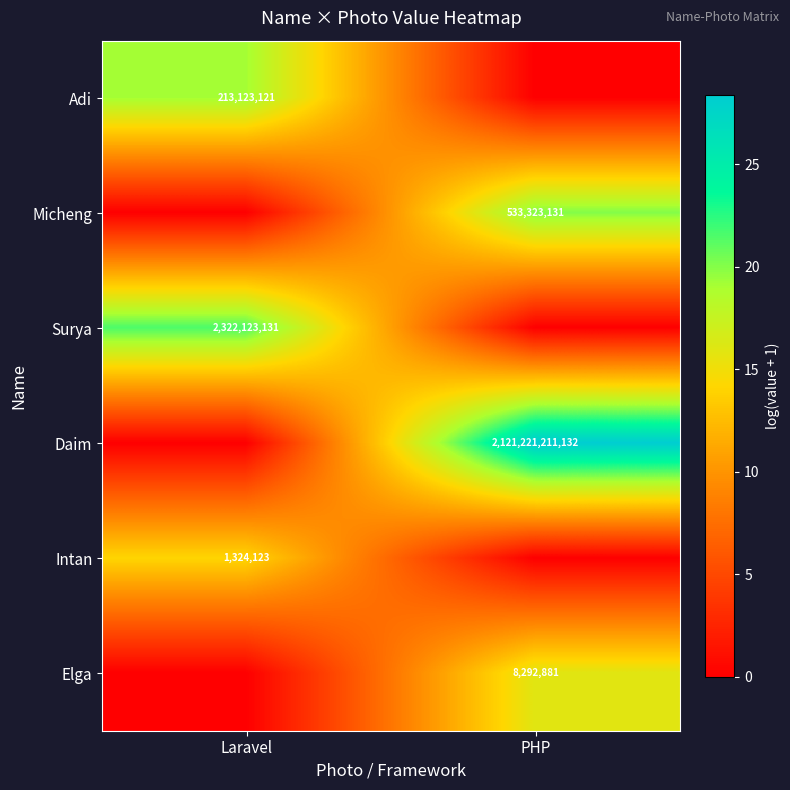

Which label corresponds to the smallest value in the chart?

PHP